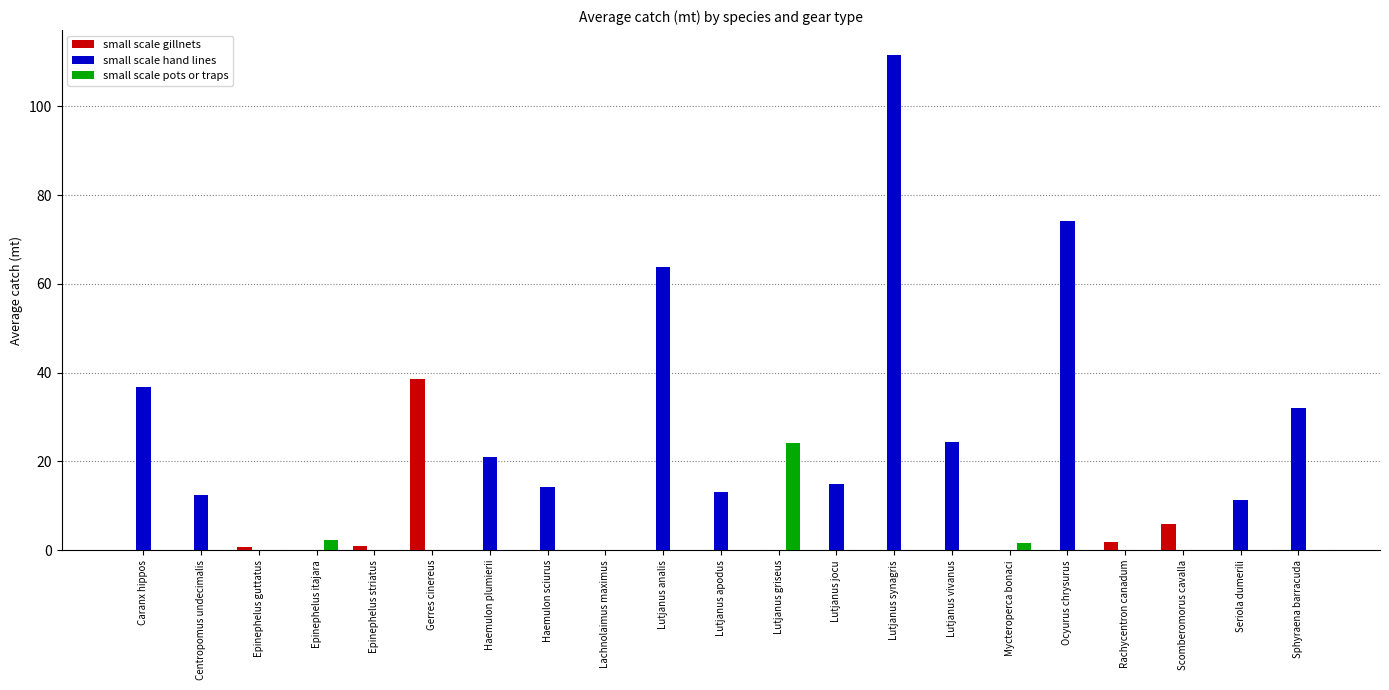

Which series has the largest range (max minus min)?

small scale hand lines